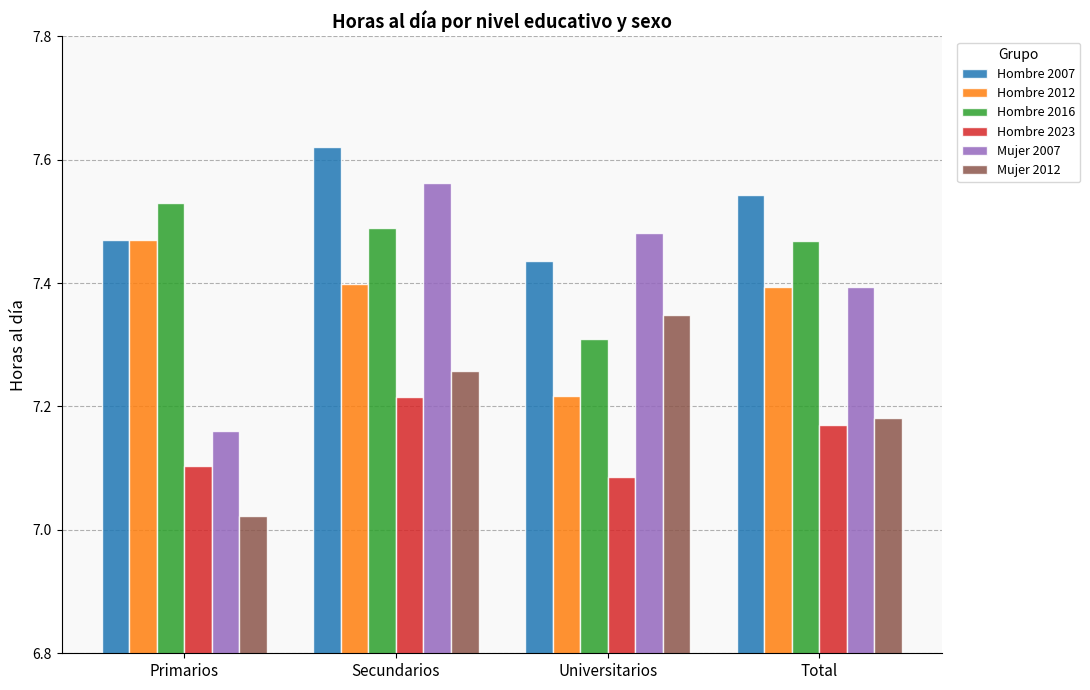

Does the chart contain stacked bars?

No